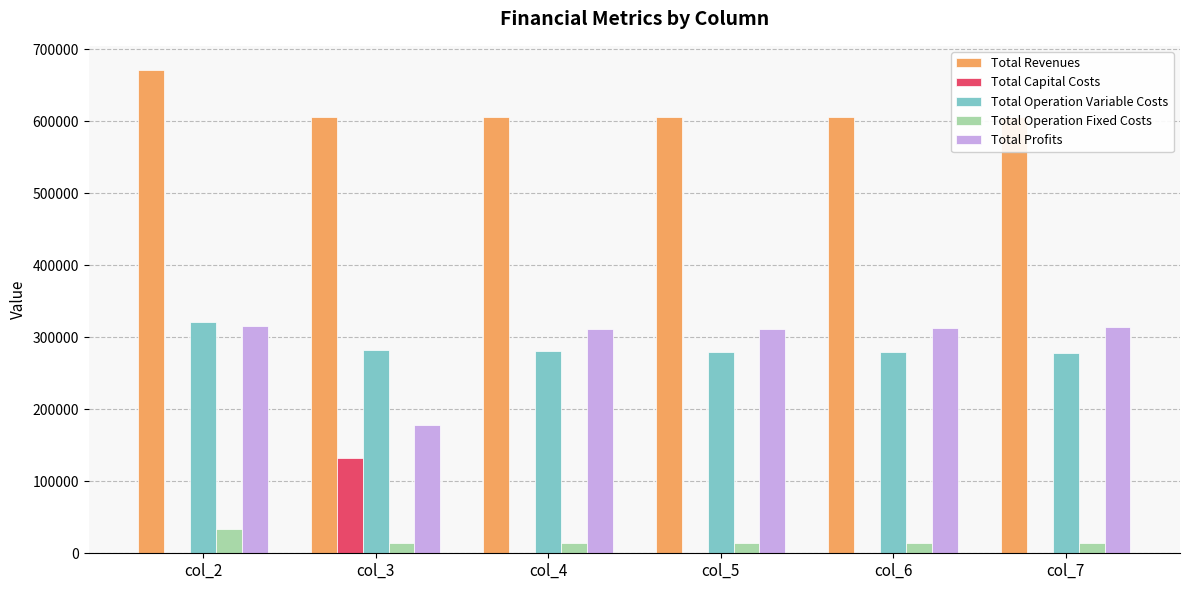

Read the Total Capital Costs value at col_3.

132800.0